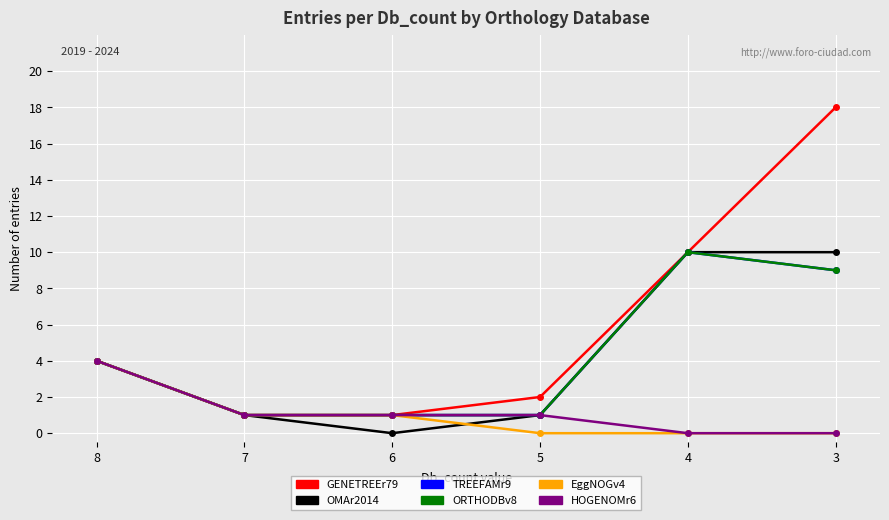

True or false: EggNOGv4 and GENETREEr79 intersect in this chart.

False